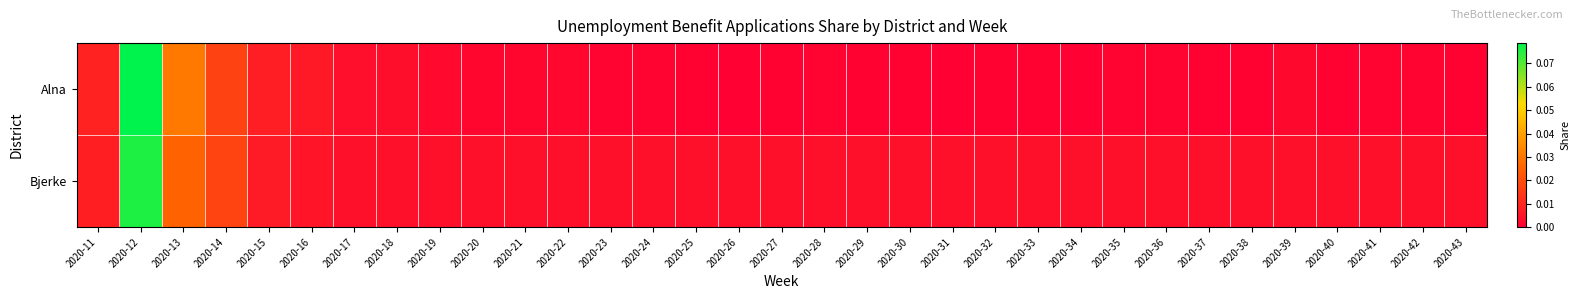

List the series in order of their peak value, lowest first.

Bjerke, Alna